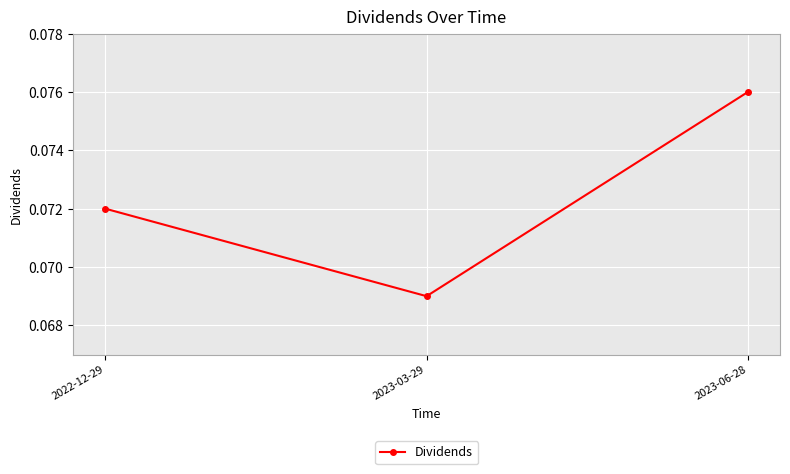

Which category has the lowest value across all series?

2023-03-29